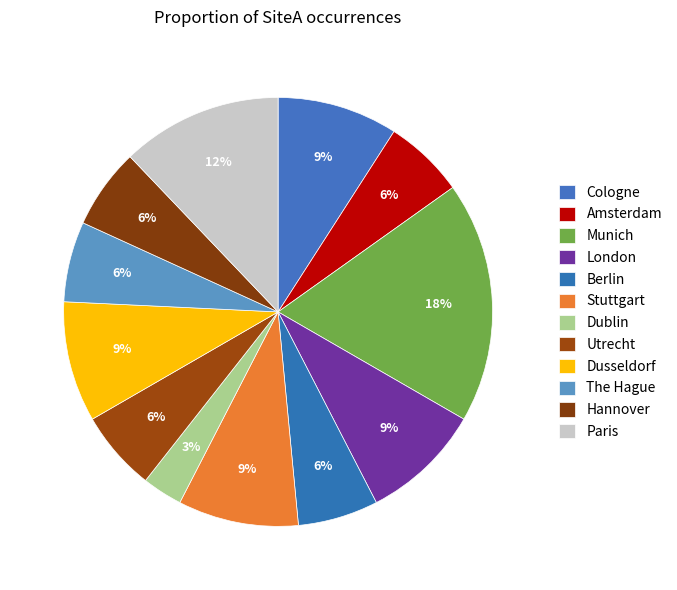

Count the number of slices in the pie.

12